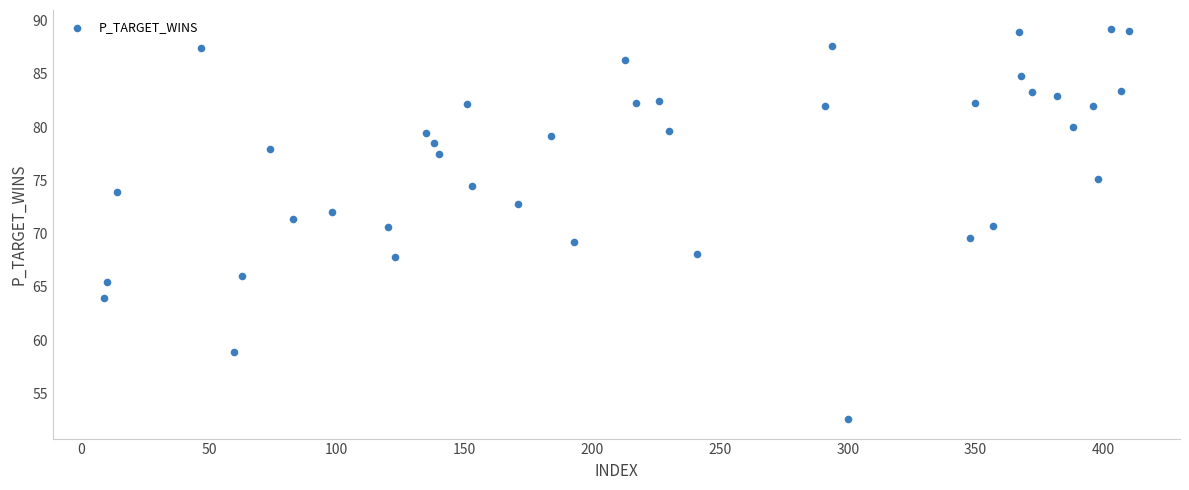

What is the range of Y values (max minus min)?

36.6